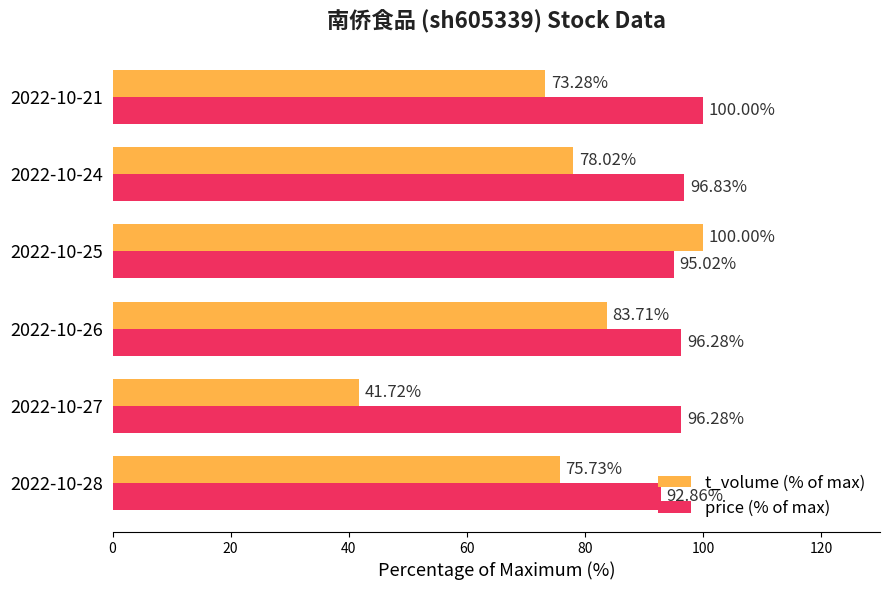

Which series has the largest total across all categories?

price (% of max)